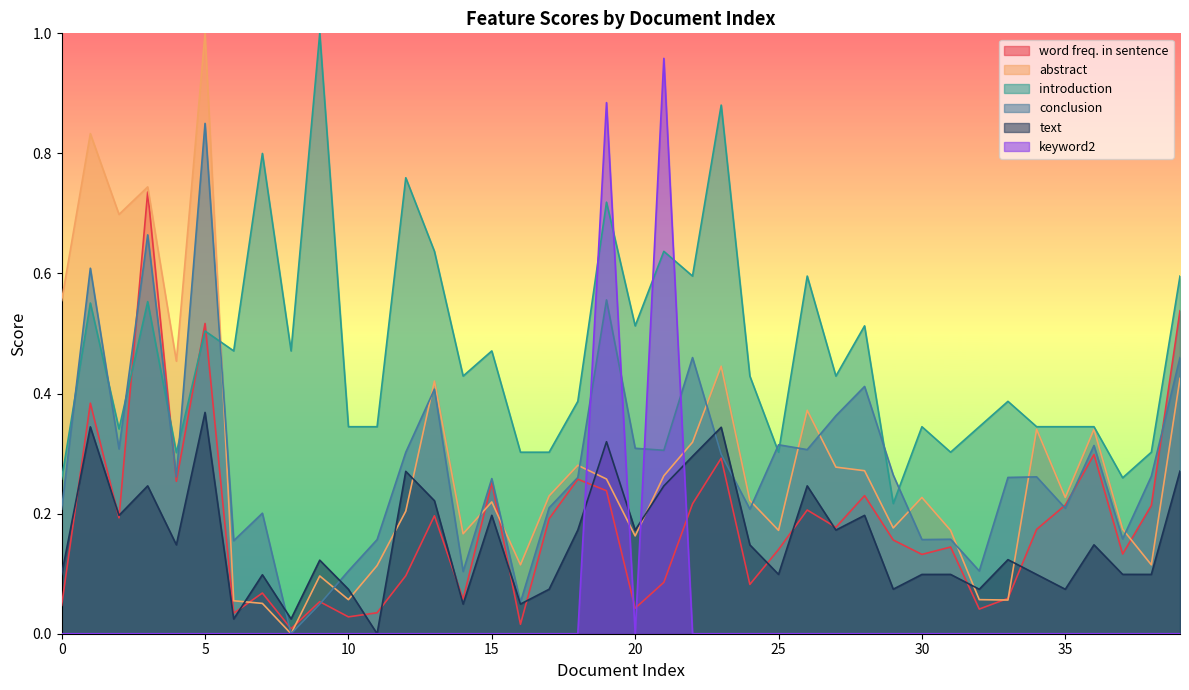

Which label corresponds to the largest value in the chart?

5